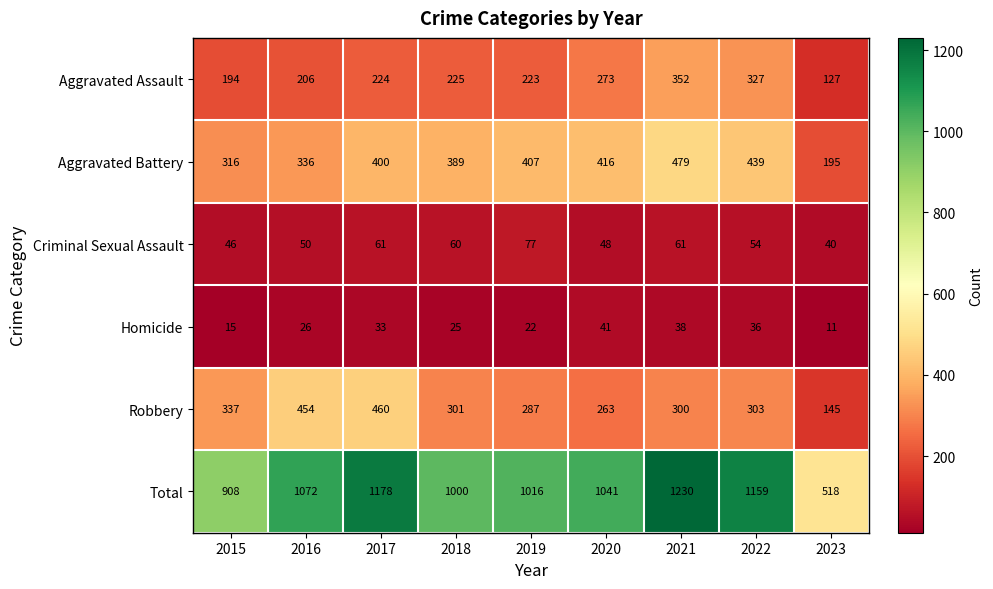

Rank the categories by Homicide value from highest to lowest.

2020, 2021, 2022, 2017, 2016, 2018, 2019, 2015, 2023